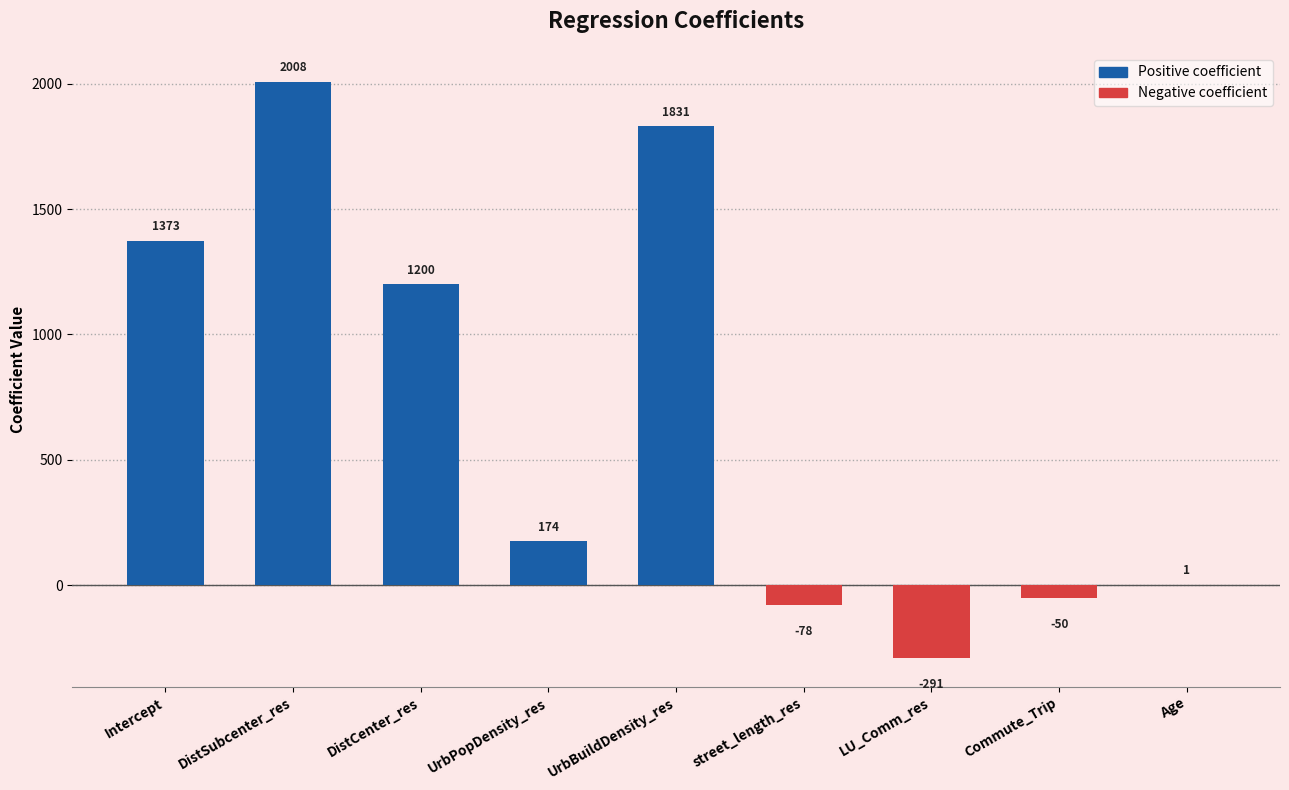

What is the maximum value shown in the chart?

2008.2